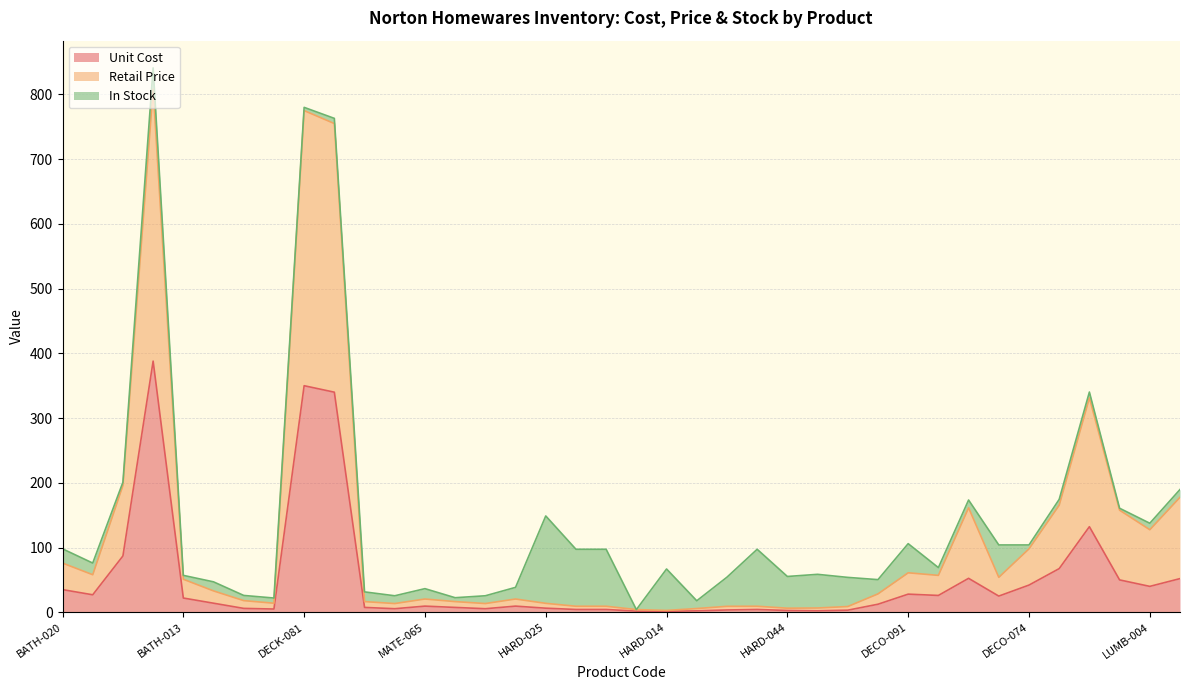

The value of Retail Price at DECO-091 is 61.0. True or false?

True